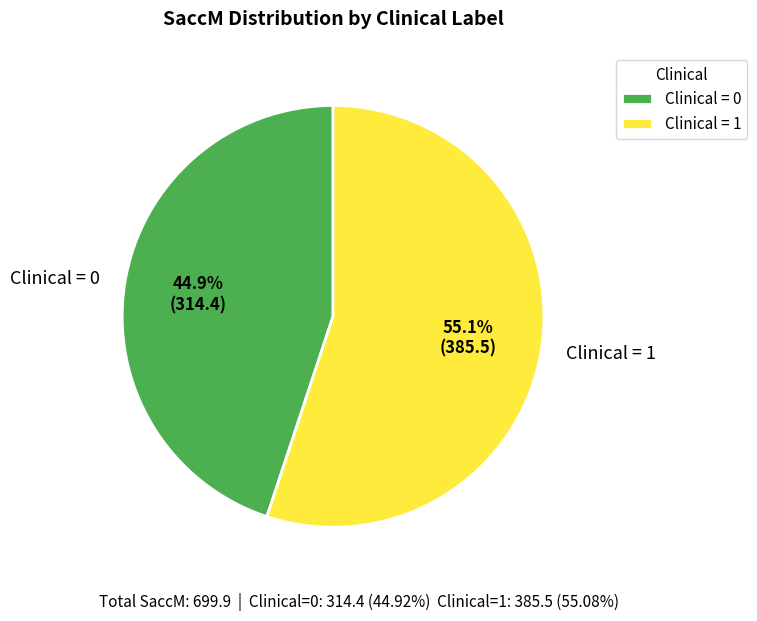

What portion of the pie excludes Clinical = 0?

55.1%